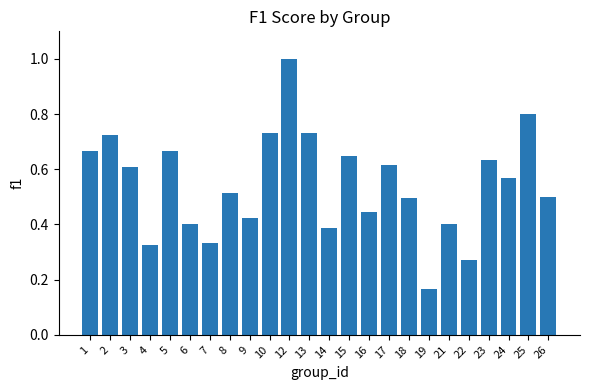

Which has a higher value, 3 or 25?

25